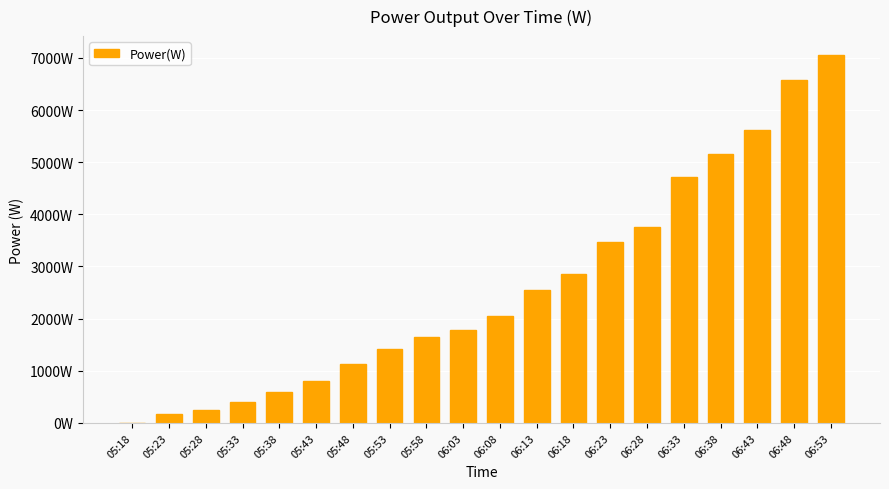

What is the label of the 18th bar from the left?

06:43